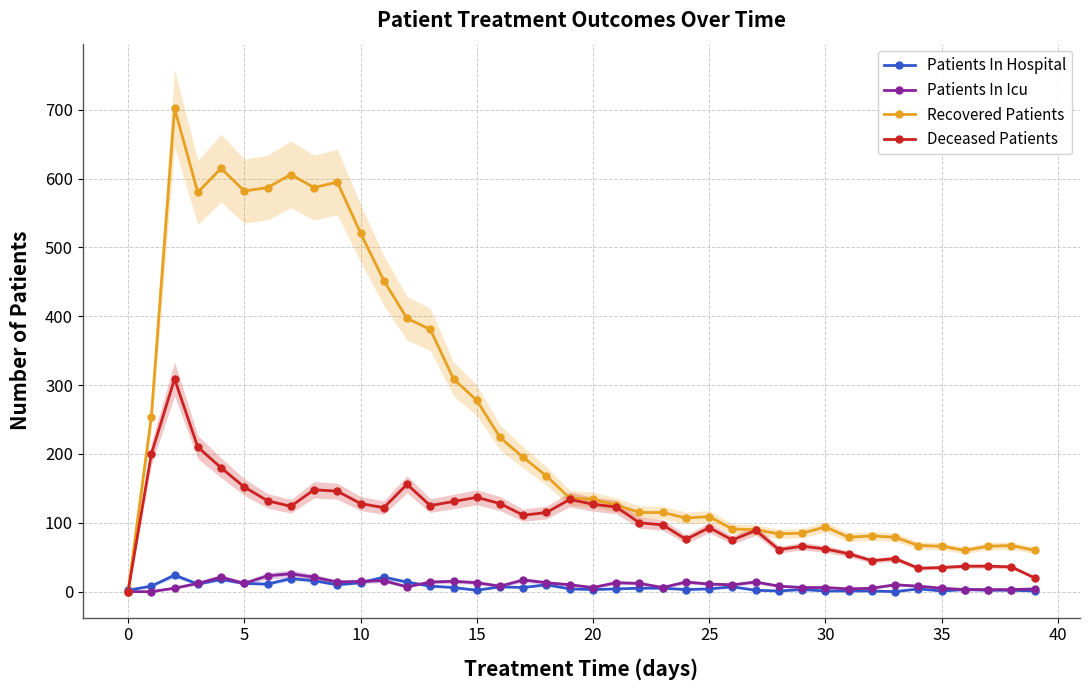

What is the label of the 21st point from the left?

20